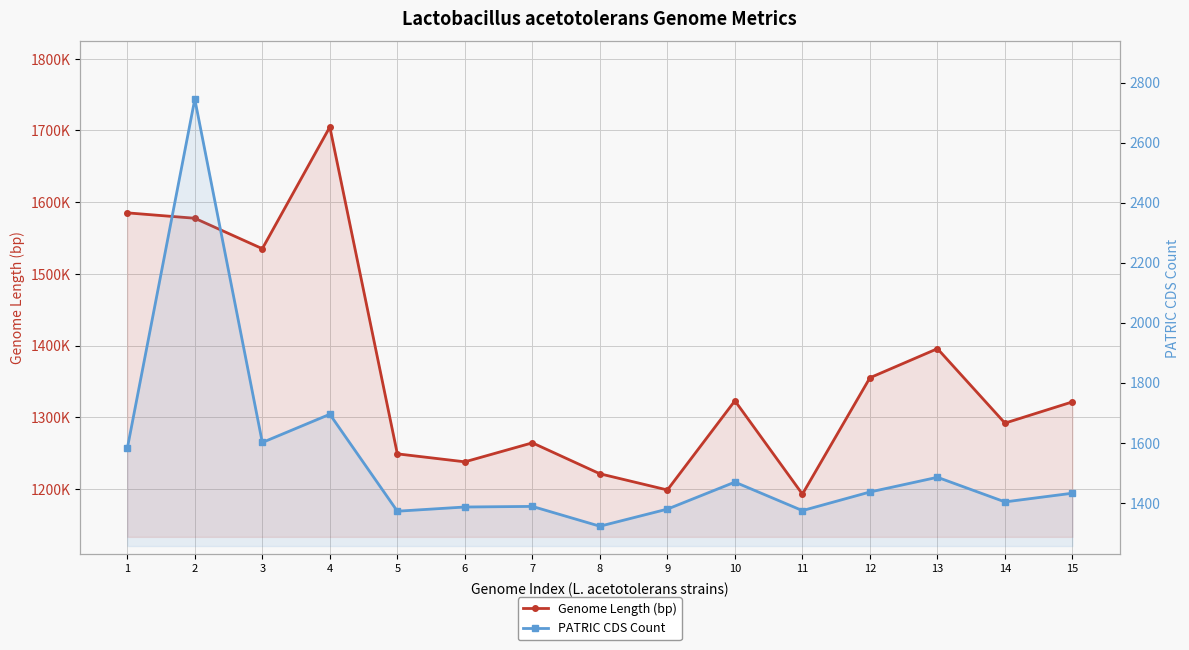

Count the number of categories in the chart.

15